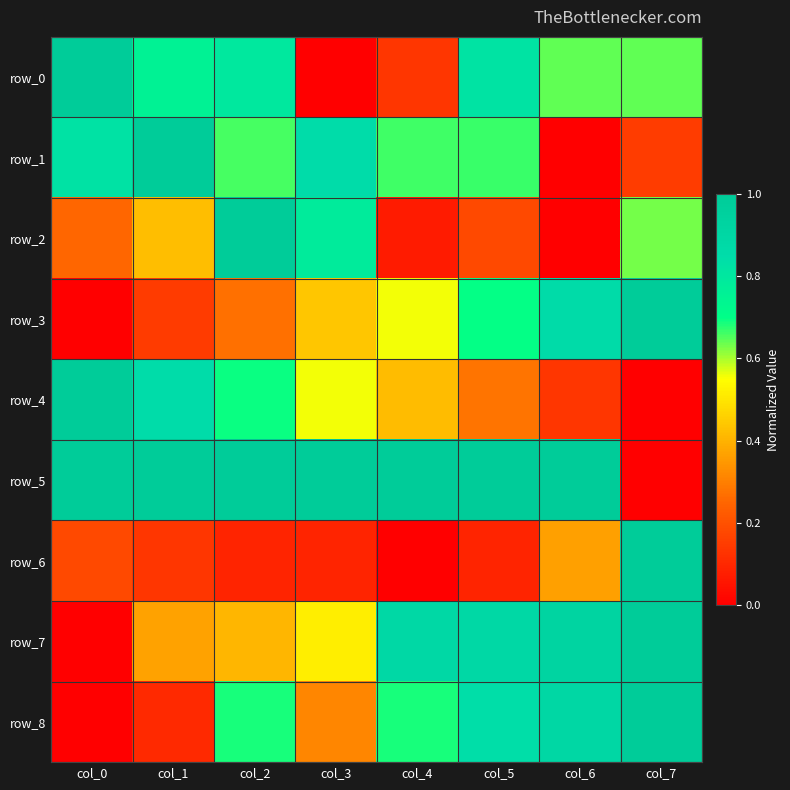

Count the row_8 values in the range 0 to 1.

8